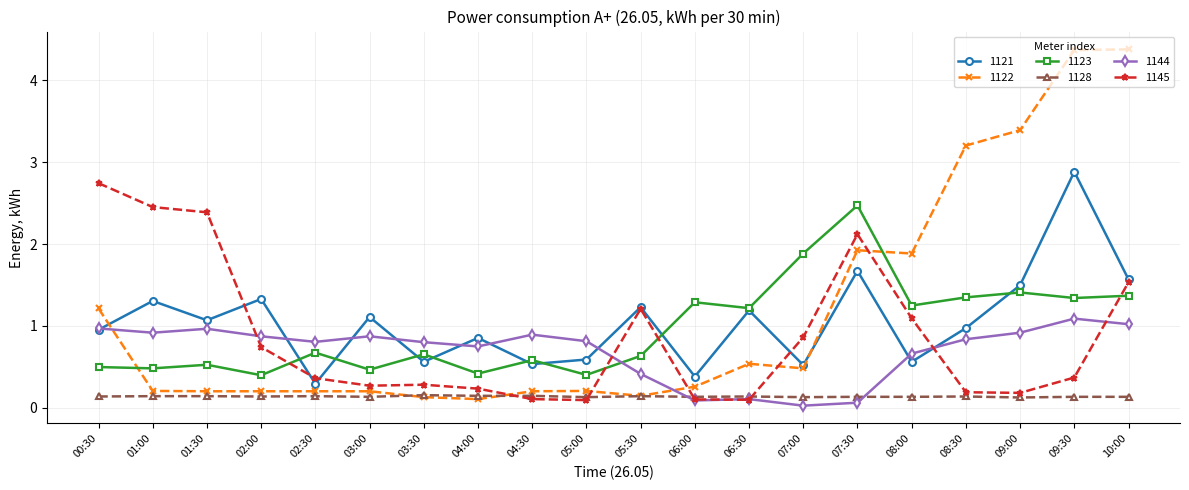

True or false: 1144 and 1122 intersect in this chart.

True